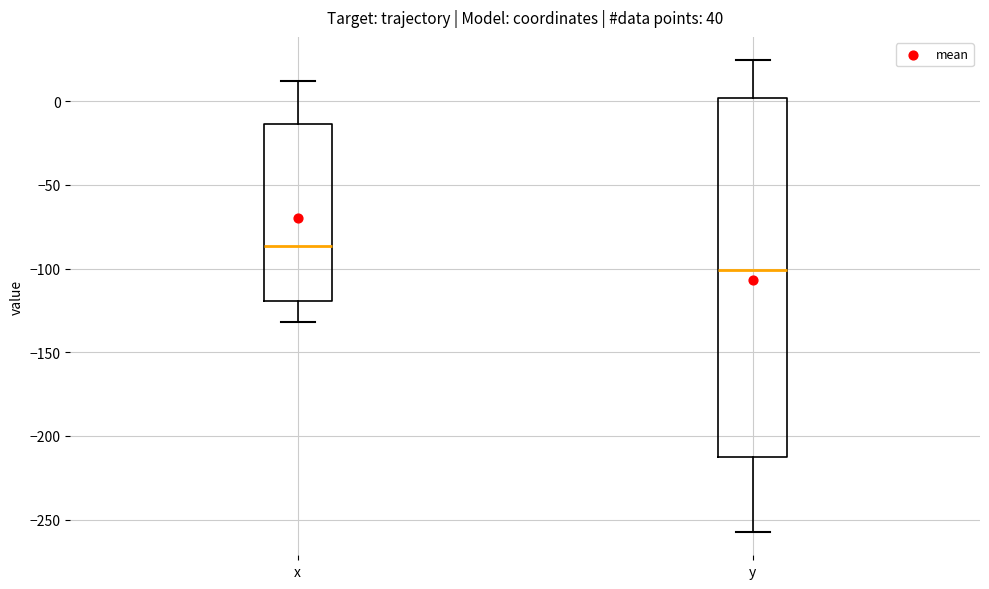

Comparing the boxes themselves (not the whiskers), which one is the tallest?

y